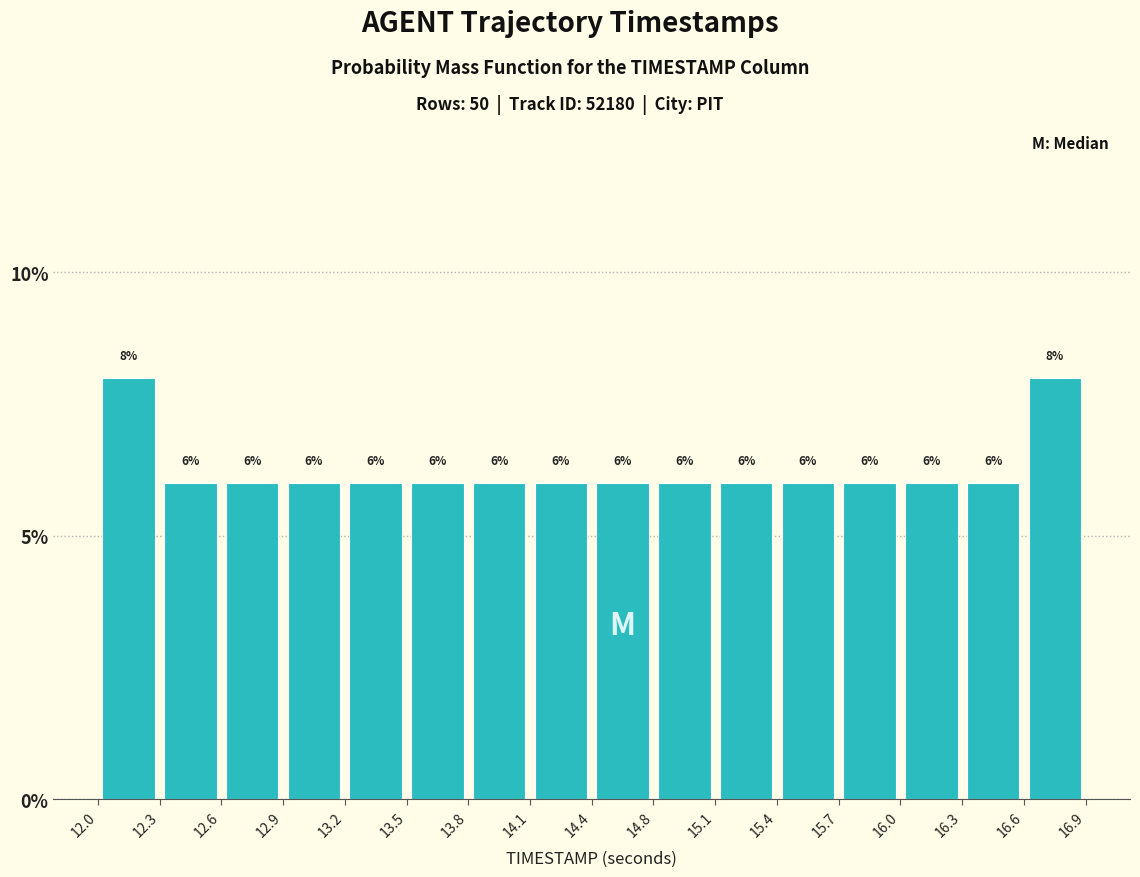

Reading left to right, transcribe this chart: for each bar, give the range it covers on the x-axis and its height.

12.0 to 12.3: 8
12.3 to 12.6: 6
12.6 to 12.9: 6
12.9 to 13.2: 6
13.2 to 13.5: 6
13.5 to 13.8: 6
13.8 to 14.1: 6
14.1 to 14.4: 6
14.4 to 14.8: 6
14.8 to 15.1: 6
15.1 to 15.4: 6
15.4 to 15.7: 6
15.7 to 16.0: 6
16.0 to 16.3: 6
16.3 to 16.6: 6
16.6 to 16.9: 8